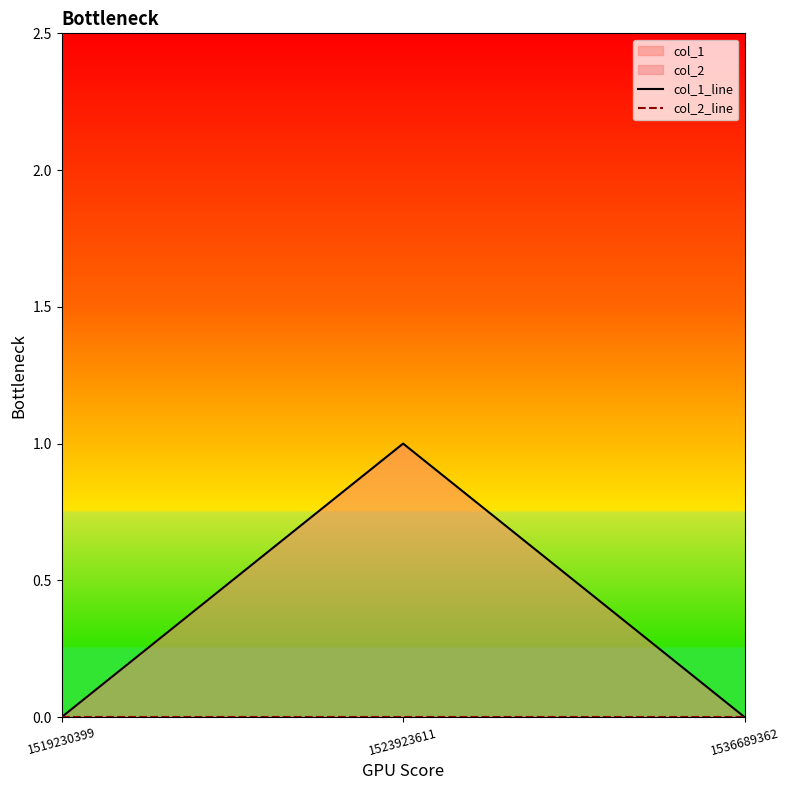

What is the sum of all col_1_line values?

1